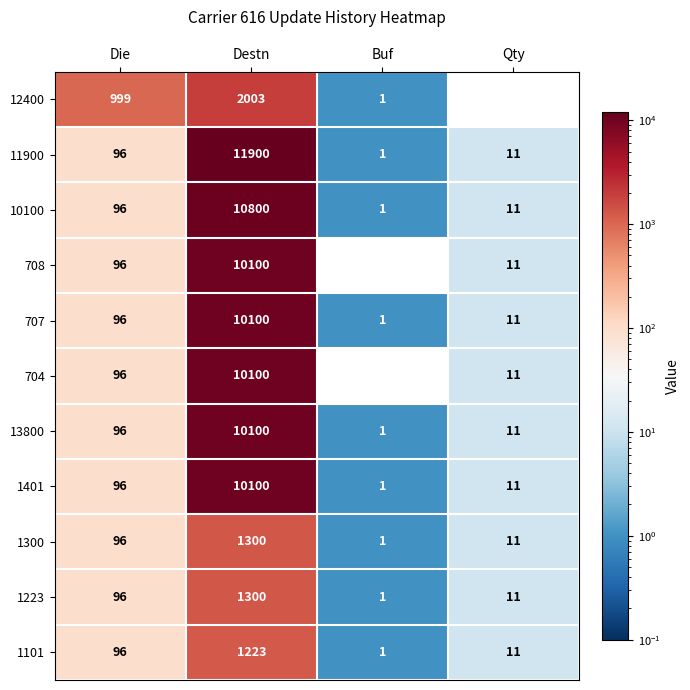

Which has a higher value, Qty or Destn?

Destn